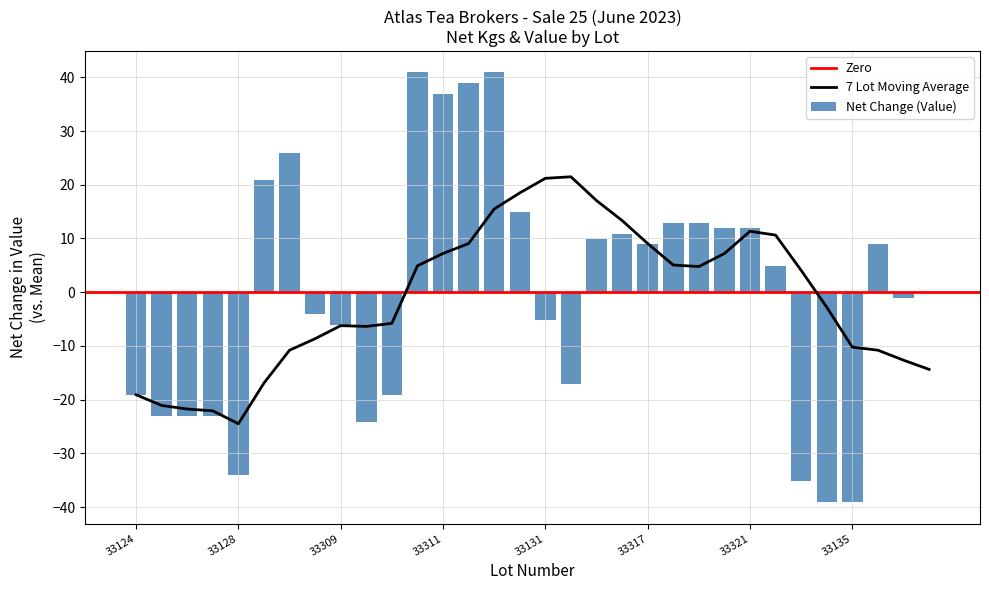

What is the value of the 22nd bar from the left?

12.9